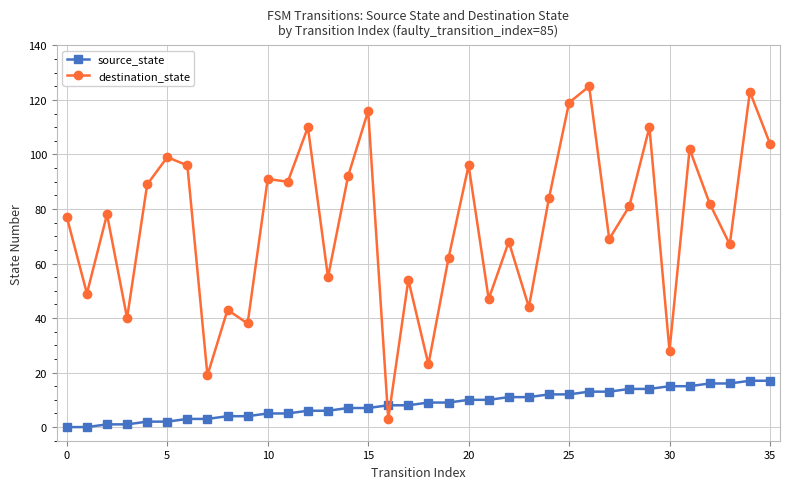

Rank the series by their maximum value, from lowest to highest.

source_state, destination_state